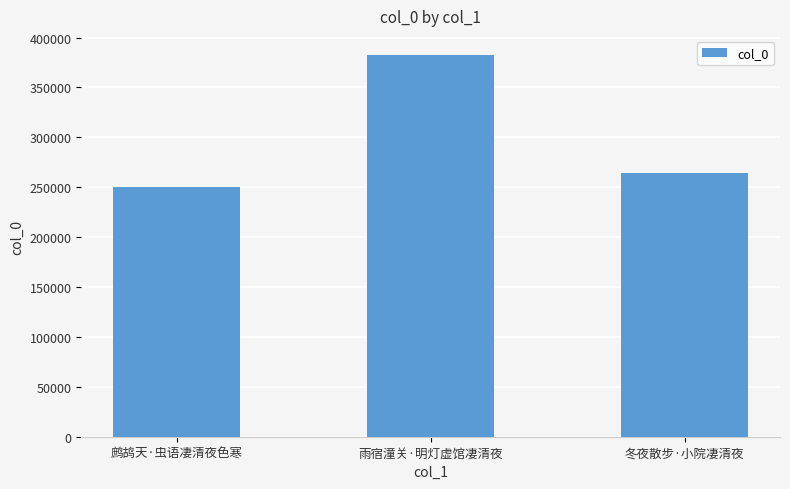

The chart shows a value of 250129 at 鹧鸪天·虫语凄清夜色寒. True or false?

True